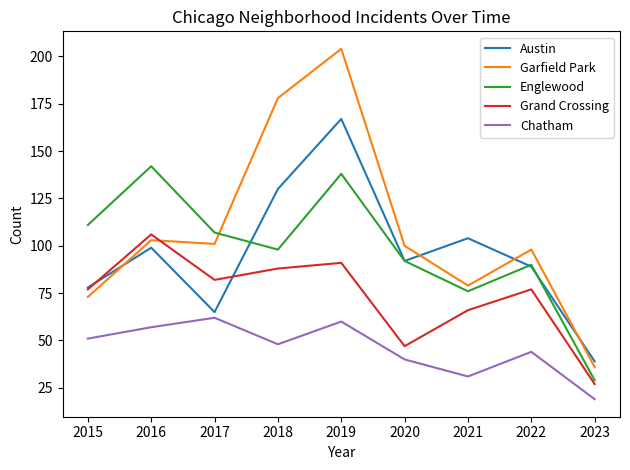

What are all the series names shown in the legend?

Austin, Garfield Park, Englewood, Grand Crossing, Chatham